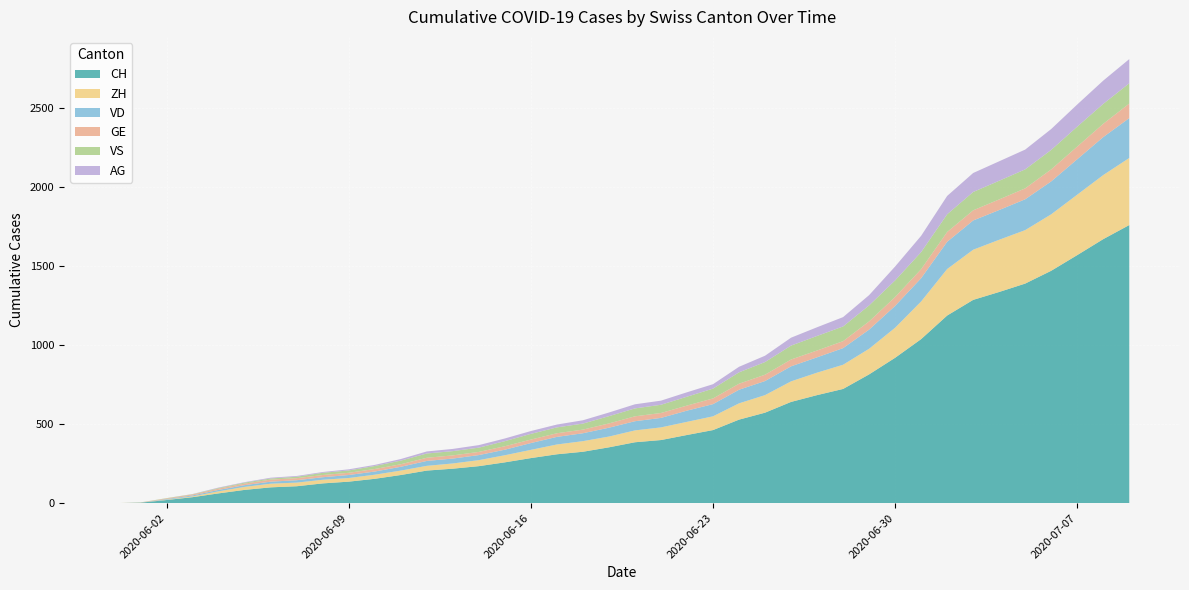

Reading left to right, extract all data points from this chart.

CH: 2020-05-31=0	2020-06-01=3	2020-06-02=20	2020-06-03=38	2020-06-04=62	2020-06-05=84	2020-06-06=100	2020-06-07=107	2020-06-08=125	2020-06-09=136	2020-06-10=154	2020-06-11=178	2020-06-12=206	2020-06-13=218	2020-06-14=234	2020-06-15=258	2020-06-16=285	2020-06-17=309	2020-06-18=325	2020-06-19=353	2020-06-20=385	2020-06-21=399	2020-06-22=431	2020-06-23=462	2020-06-24=528	2020-06-25=572	2020-06-26=640	2020-06-27=683	2020-06-28=722	2020-06-29=814	2020-06-30=919	2020-07-01=1037	2020-07-02=1186	2020-07-03=1285	2020-07-04=1335	2020-07-05=1388	2020-07-06=1469	2020-07-07=1568	2020-07-08=1669	2020-07-09=1758
ZH: 2020-05-31=0	2020-06-01=0	2020-06-02=2	2020-06-03=5	2020-06-04=13	2020-06-05=19	2020-06-06=23	2020-06-07=23	2020-06-08=23	2020-06-09=23	2020-06-10=26	2020-06-11=28	2020-06-12=30	2020-06-13=33	2020-06-14=38	2020-06-15=45	2020-06-16=52	2020-06-17=62	2020-06-18=67	2020-06-19=68	2020-06-20=75	2020-06-21=80	2020-06-22=83	2020-06-23=87	2020-06-24=103	2020-06-25=111	2020-06-26=130	2020-06-27=142	2020-06-28=153	2020-06-29=162	2020-06-30=190	2020-07-01=238	2020-07-02=294	2020-07-03=317	2020-07-04=330	2020-07-05=338	2020-07-06=357	2020-07-07=382	2020-07-08=405	2020-07-09=424
VD: 2020-05-31=0	2020-06-01=0	2020-06-02=4	2020-06-03=6	2020-06-04=9	2020-06-05=11	2020-06-06=13	2020-06-07=15	2020-06-08=16	2020-06-09=19	2020-06-10=20	2020-06-11=24	2020-06-12=31	2020-06-13=31	2020-06-14=32	2020-06-15=35	2020-06-16=43	2020-06-17=48	2020-06-18=50	2020-06-19=56	2020-06-20=58	2020-06-21=60	2020-06-22=71	2020-06-23=77	2020-06-24=86	2020-06-25=89	2020-06-26=95	2020-06-27=97	2020-06-28=105	2020-06-29=121	2020-06-30=138	2020-07-01=147	2020-07-02=172	2020-07-03=185	2020-07-04=188	2020-07-05=195	2020-07-06=208	2020-07-07=224	2020-07-08=240	2020-07-09=252
GE: 2020-05-31=0	2020-06-01=1	2020-06-02=4	2020-06-03=6	2020-06-04=8	2020-06-05=10	2020-06-06=13	2020-06-07=13	2020-06-08=14	2020-06-09=14	2020-06-10=16	2020-06-11=16	2020-06-12=20	2020-06-13=20	2020-06-14=20	2020-06-15=22	2020-06-16=22	2020-06-17=23	2020-06-18=23	2020-06-19=27	2020-06-20=31	2020-06-21=31	2020-06-22=32	2020-06-23=36	2020-06-24=38	2020-06-25=40	2020-06-26=43	2020-06-27=43	2020-06-28=44	2020-06-29=52	2020-06-30=56	2020-07-01=57	2020-07-02=62	2020-07-03=64	2020-07-04=67	2020-07-05=69	2020-07-06=76	2020-07-07=80	2020-07-08=84	2020-07-09=92
VS: 2020-05-31=0	2020-06-01=1	2020-06-02=2	2020-06-03=2	2020-06-04=4	2020-06-05=6	2020-06-06=7	2020-06-07=9	2020-06-08=14	2020-06-09=15	2020-06-10=19	2020-06-11=23	2020-06-12=27	2020-06-13=27	2020-06-14=27	2020-06-15=32	2020-06-16=36	2020-06-17=37	2020-06-18=38	2020-06-19=46	2020-06-20=50	2020-06-21=52	2020-06-22=56	2020-06-23=62	2020-06-24=72	2020-06-25=80	2020-06-26=88	2020-06-27=92	2020-06-28=93	2020-06-29=101	2020-06-30=105	2020-07-01=108	2020-07-02=112	2020-07-03=116	2020-07-04=118	2020-07-05=120	2020-07-06=123	2020-07-07=126	2020-07-08=126	2020-07-09=128
AG: 2020-05-31=0	2020-06-01=0	2020-06-02=0	2020-06-03=1	2020-06-04=3	2020-06-05=3	2020-06-06=5	2020-06-07=5	2020-06-08=5	2020-06-09=7	2020-06-10=7	2020-06-11=10	2020-06-12=13	2020-06-13=14	2020-06-14=16	2020-06-15=17	2020-06-16=18	2020-06-17=18	2020-06-18=21	2020-06-19=23	2020-06-20=26	2020-06-21=26	2020-06-22=28	2020-06-23=28	2020-06-24=35	2020-06-25=40	2020-06-26=50	2020-06-27=55	2020-06-28=59	2020-06-29=65	2020-06-30=88	2020-07-01=103	2020-07-02=116	2020-07-03=120	2020-07-04=123	2020-07-05=125	2020-07-06=132	2020-07-07=140	2020-07-08=147	2020-07-09=153